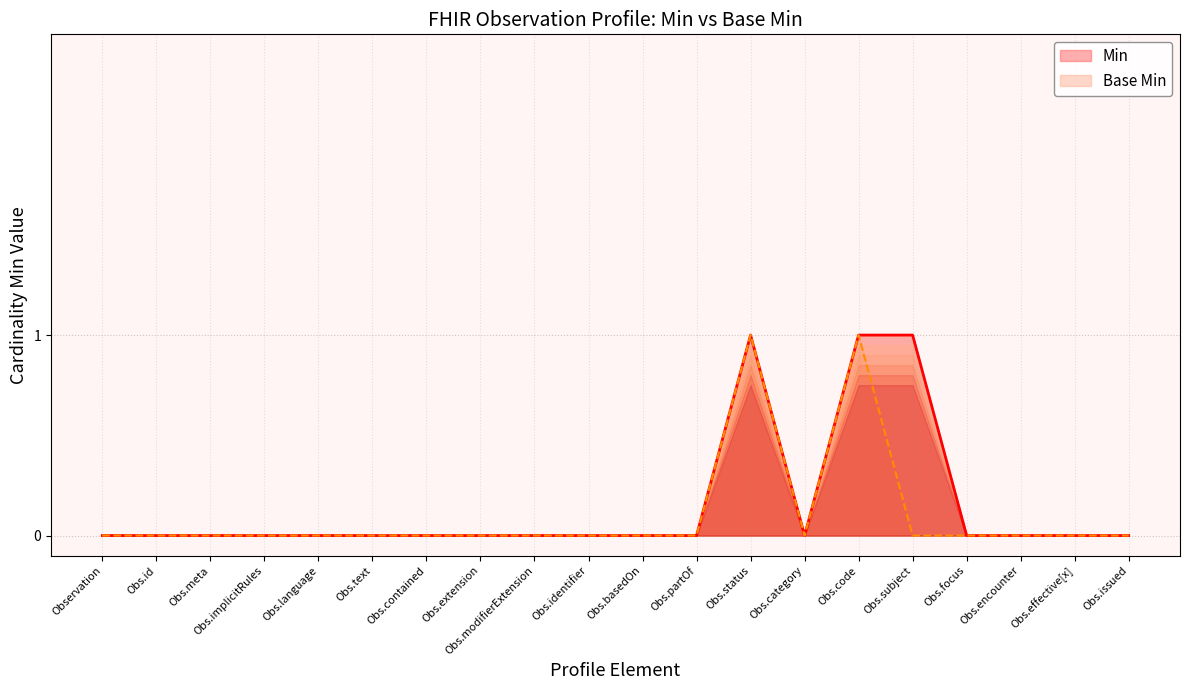

Count the number of categories in the chart.

20